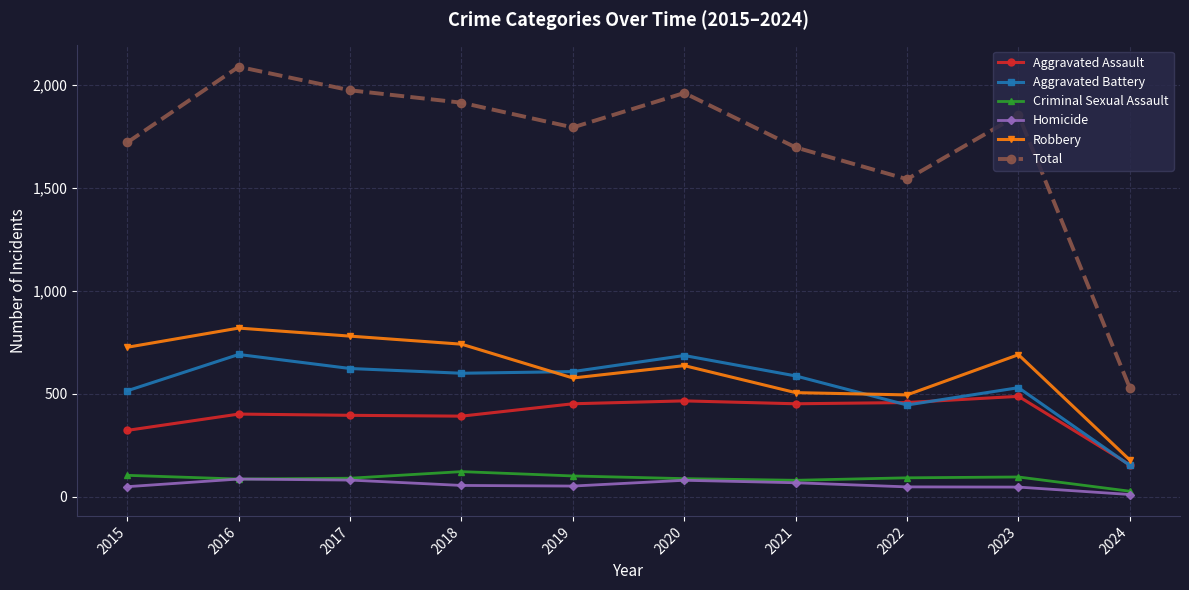

Which series changed the most between 2017 and 2020?

Robbery